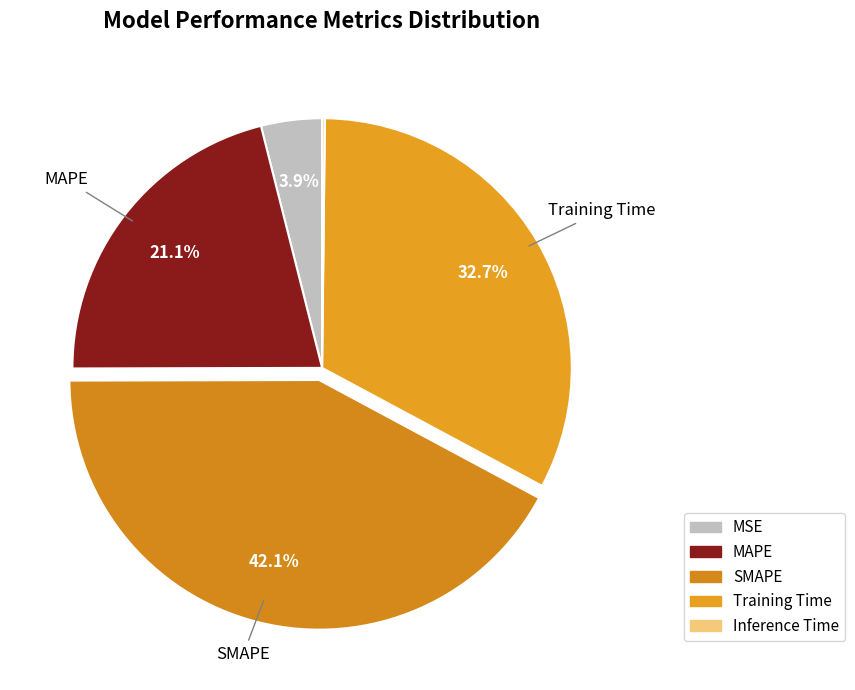

Does any single category account for the majority?

No